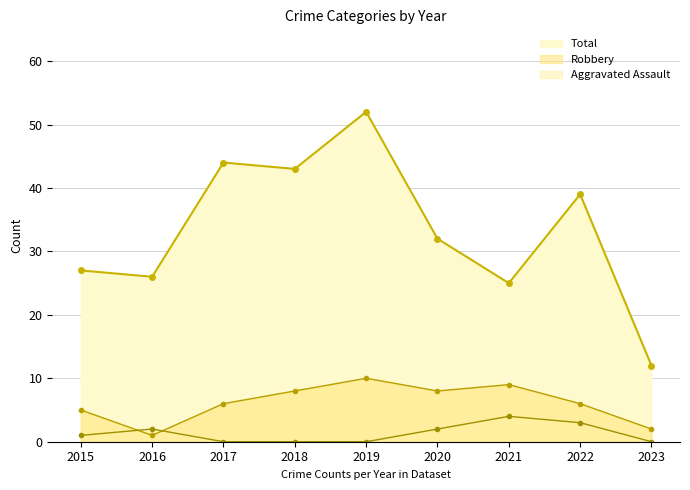

Which series changed the most between 2018 and 2020?

Total